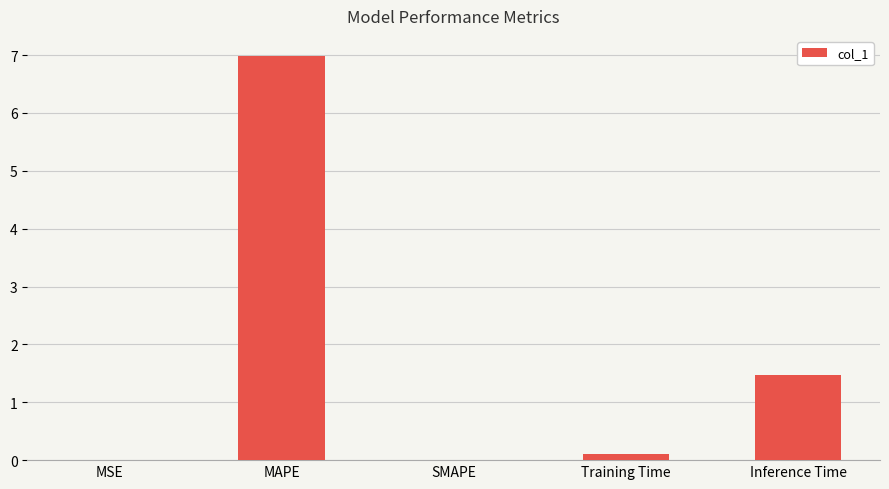

What is the approximate value at Inference Time?

1.5